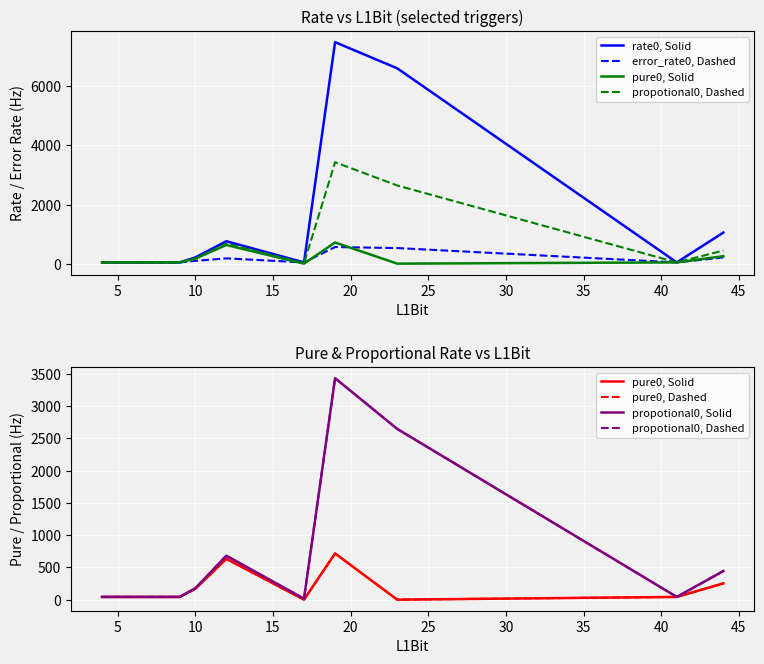

How many lines are shown in the chart?

6